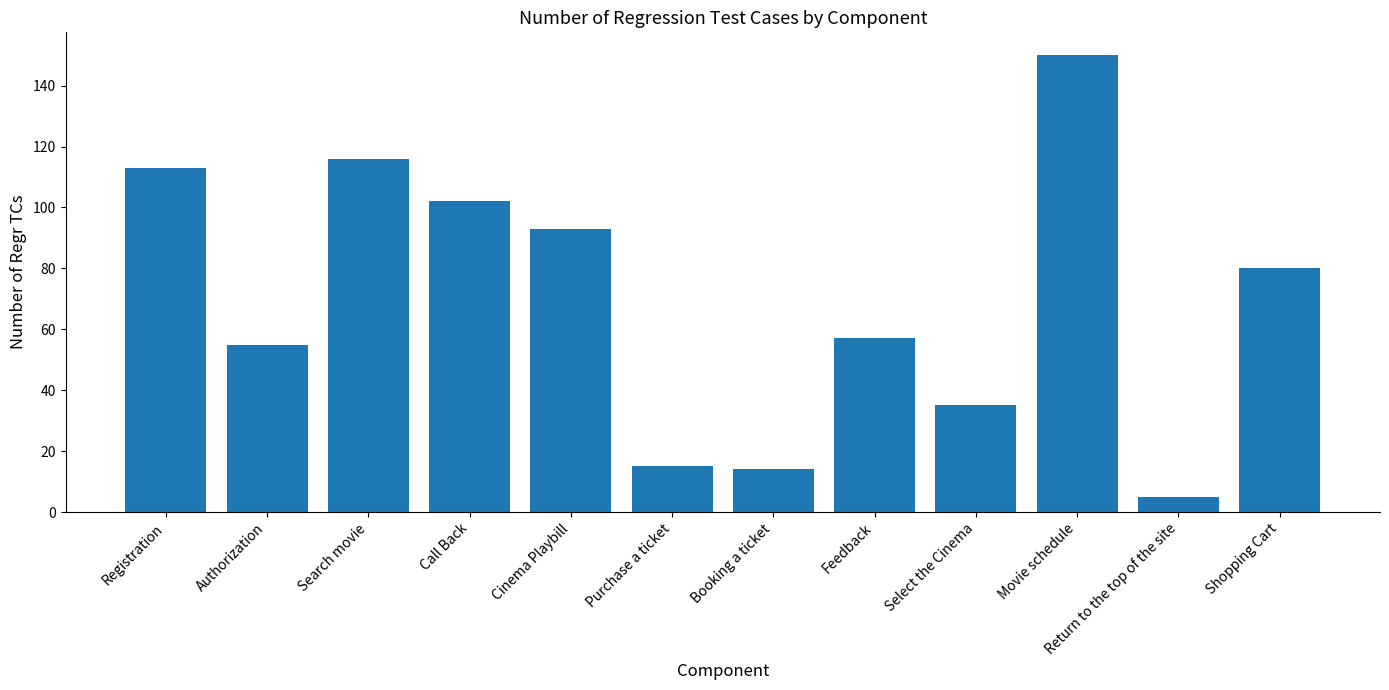

What is the value of the 11th bar from the left?

5